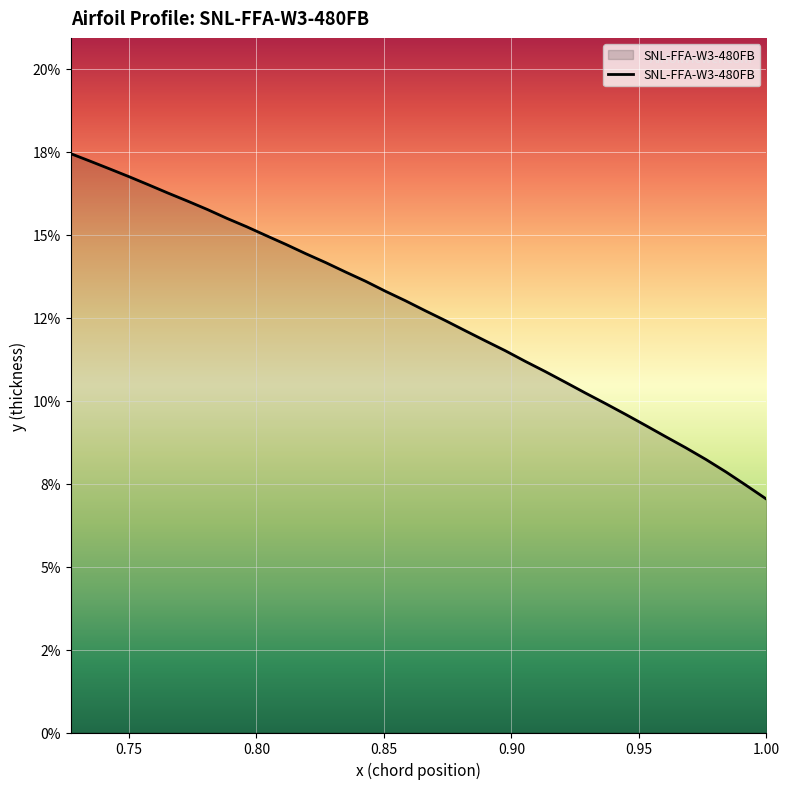

Rank the categories by value from lowest to highest.

1.0, 0.9921, 0.9842, 0.9763, 0.9684, 0.9605, 0.9527, 0.9448, 0.9369, 0.929, 0.9211, 0.9133, 0.9054, 0.8976, 0.8897, 0.8819, 0.874, 0.8662, 0.8584, 0.8506, 0.8428, 0.835, 0.8272, 0.8194, 0.8117, 0.8039, 0.7962, 0.7885, 0.7808, 0.7731, 0.7654, 0.7577, 0.7501, 0.7425, 0.7348, 0.7272